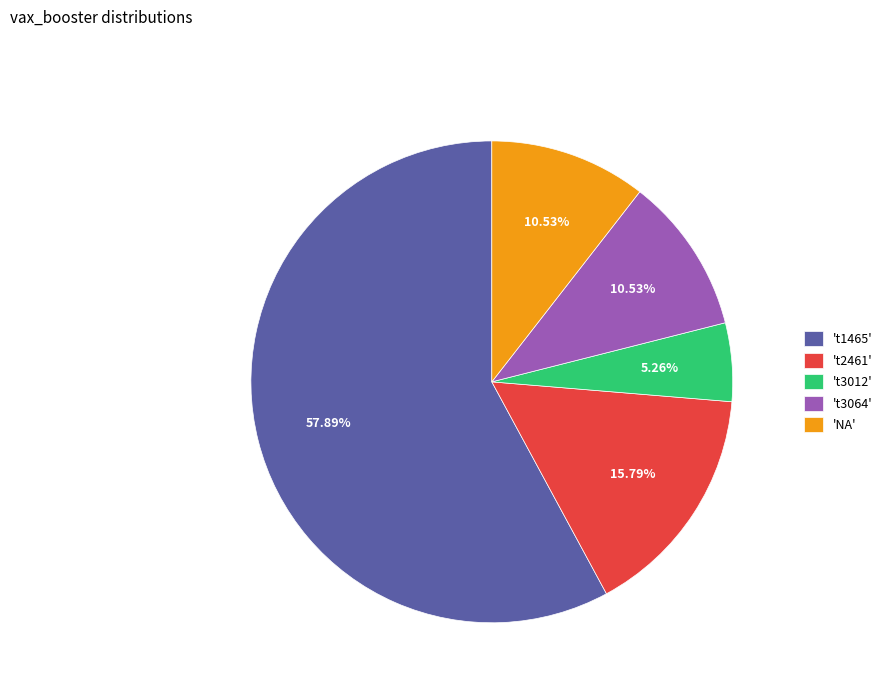

Does any single category account for the majority?

Yes